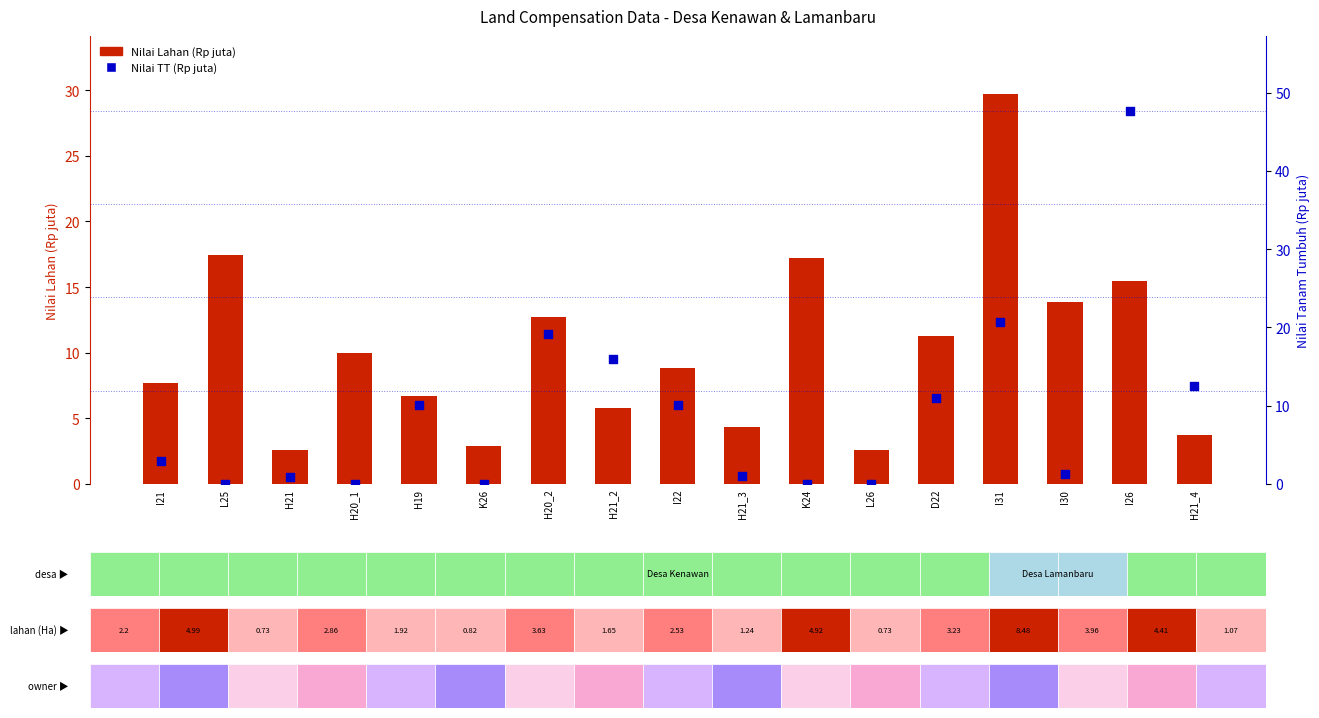

At how many categories does at least one series exceed 25?

2